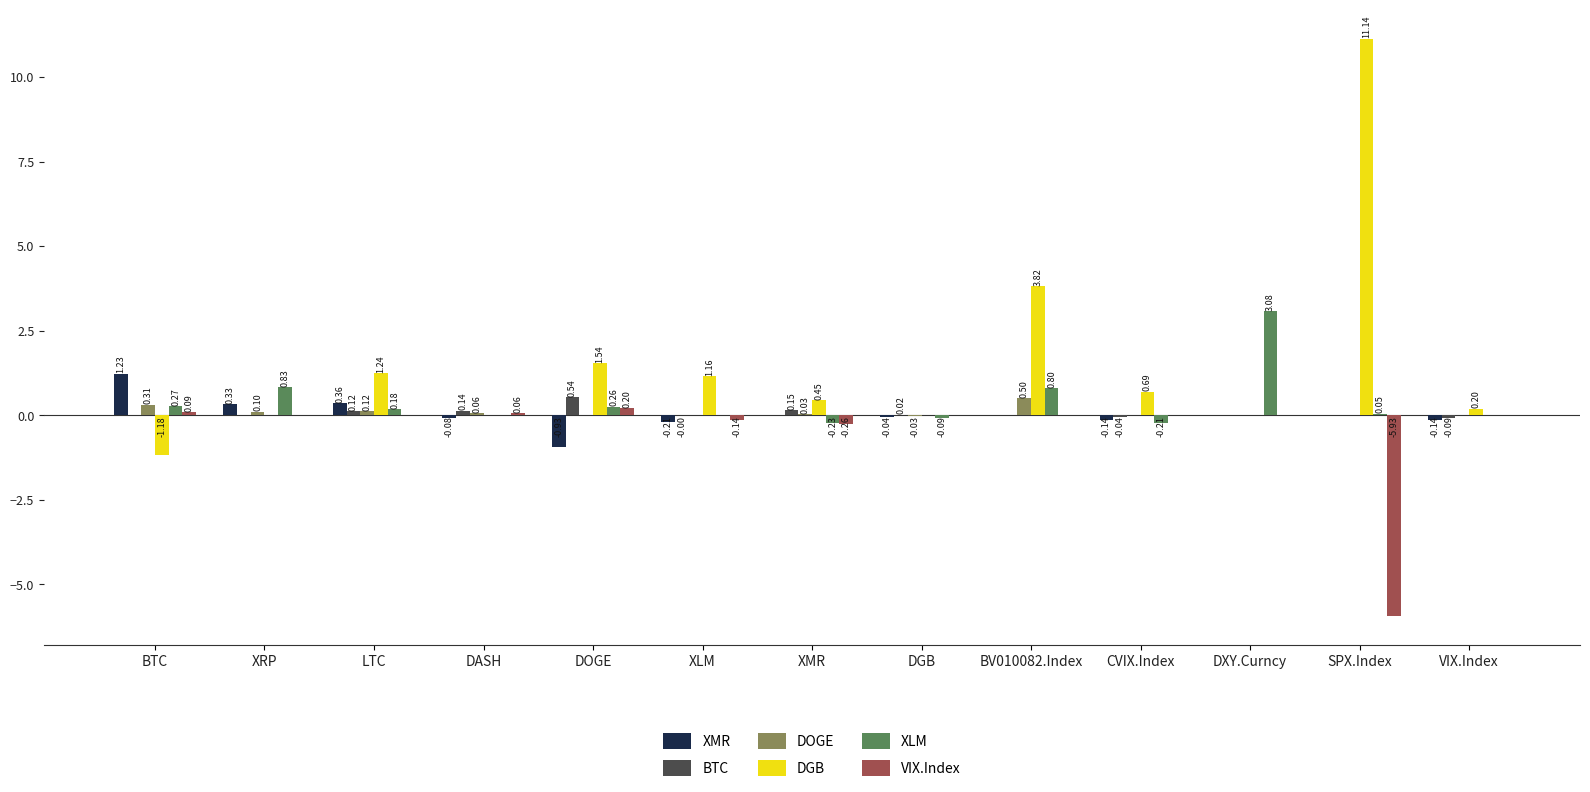

Which category has the highest value across all series?

SPX.Index